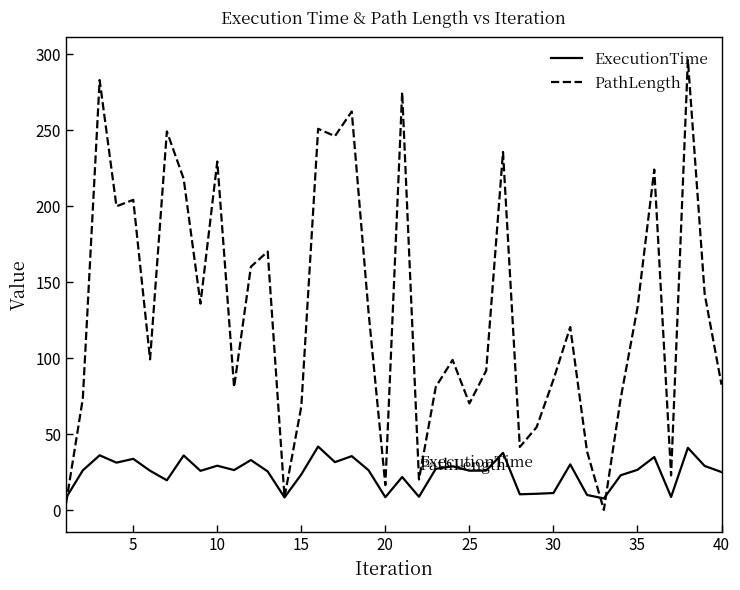

What is the difference between the second highest and minimum values in the ExecutionTime series?

33.3